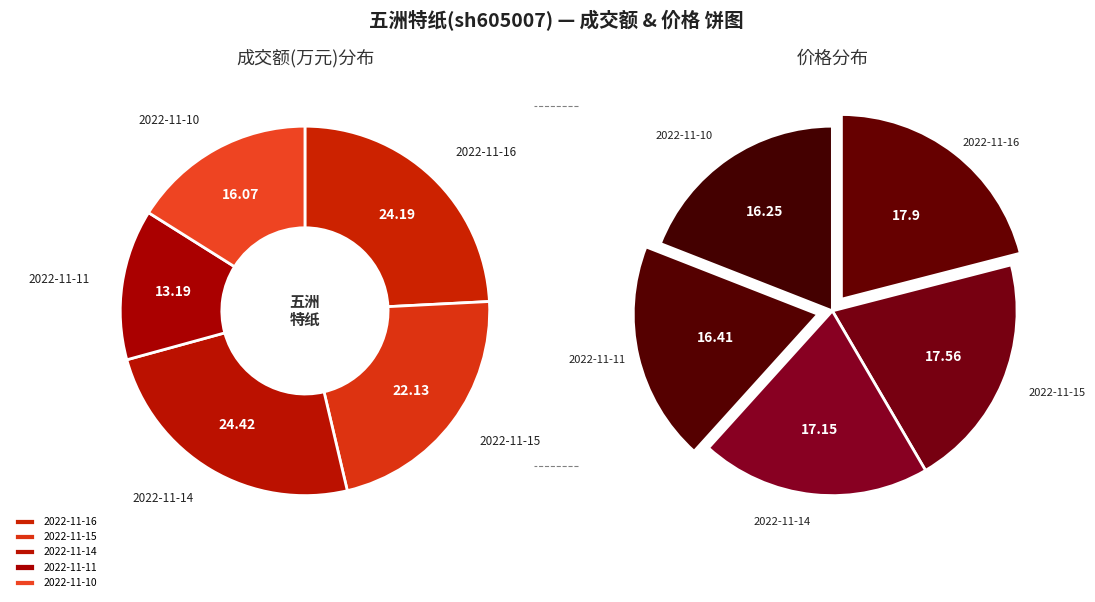

Which has a higher value, 2022-11-16 or 2022-11-10?

2022-11-16